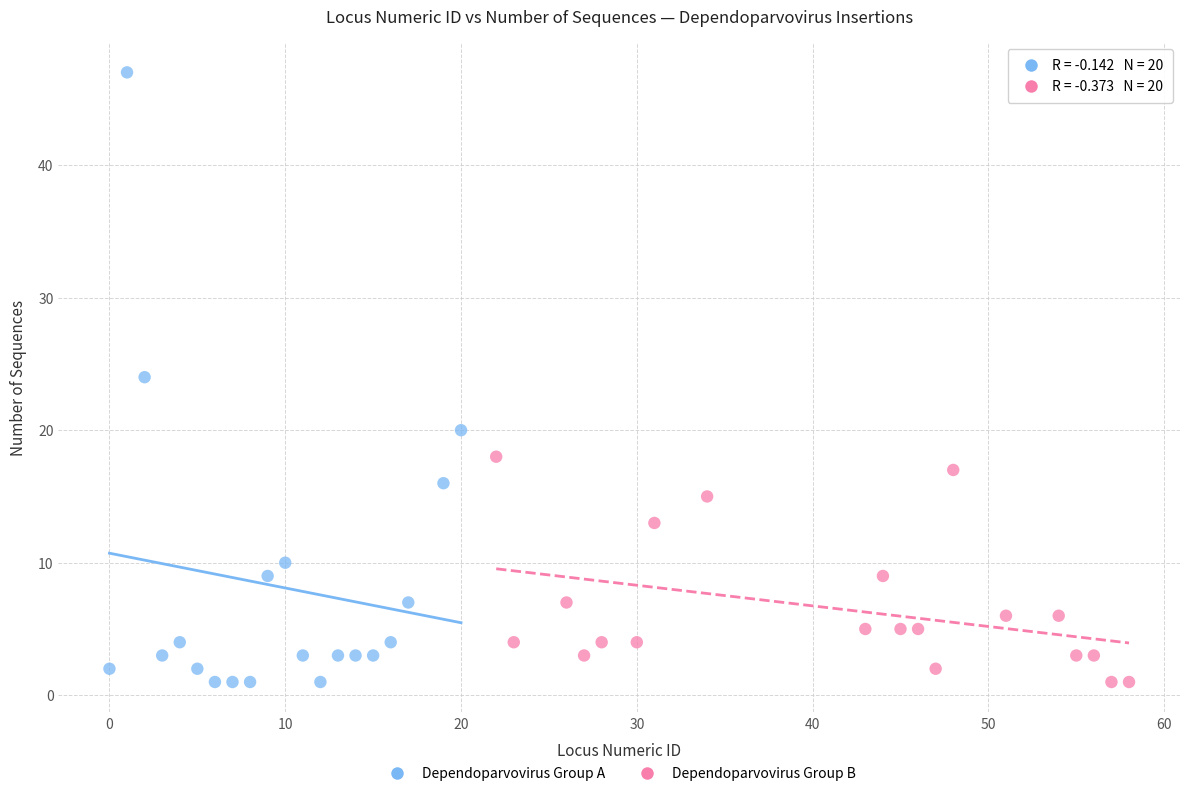

Which series contains the highest Y value?

Dependoparvovirus Group A